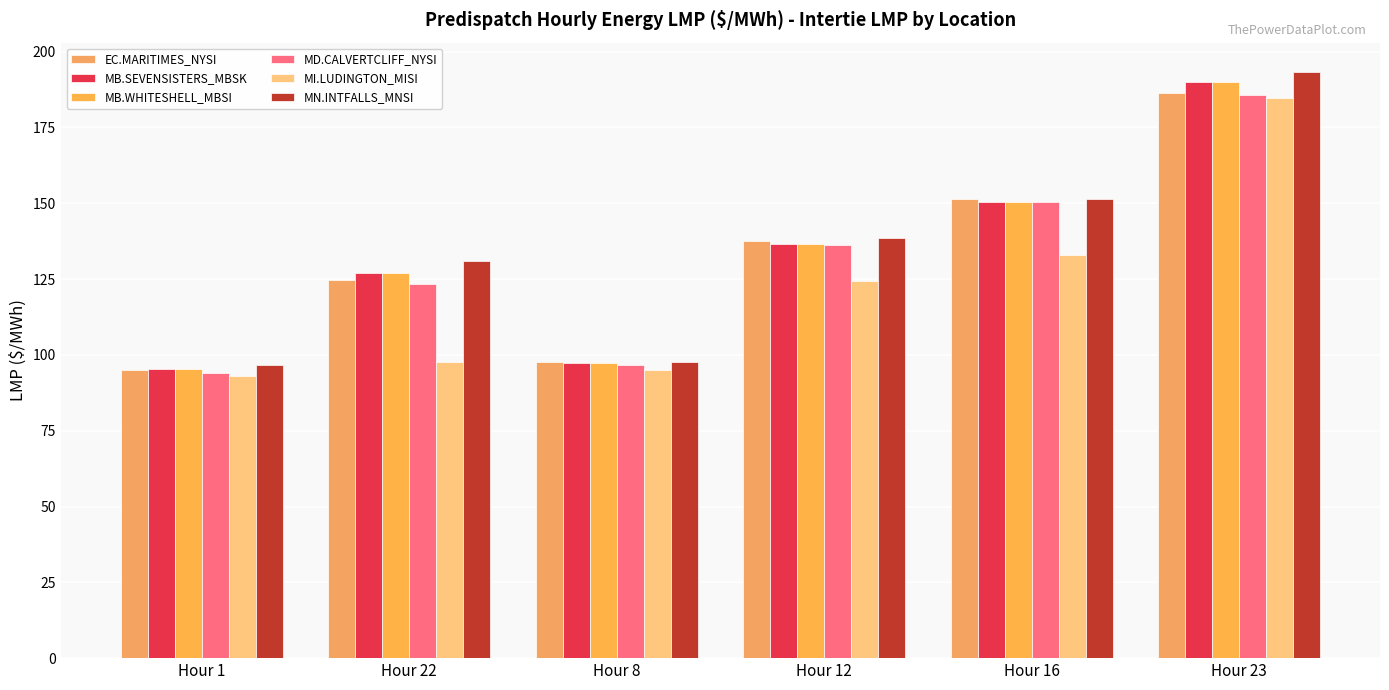

The value of MN.INTFALLS_MNSI at Hour 1 is 96.6. True or false?

True